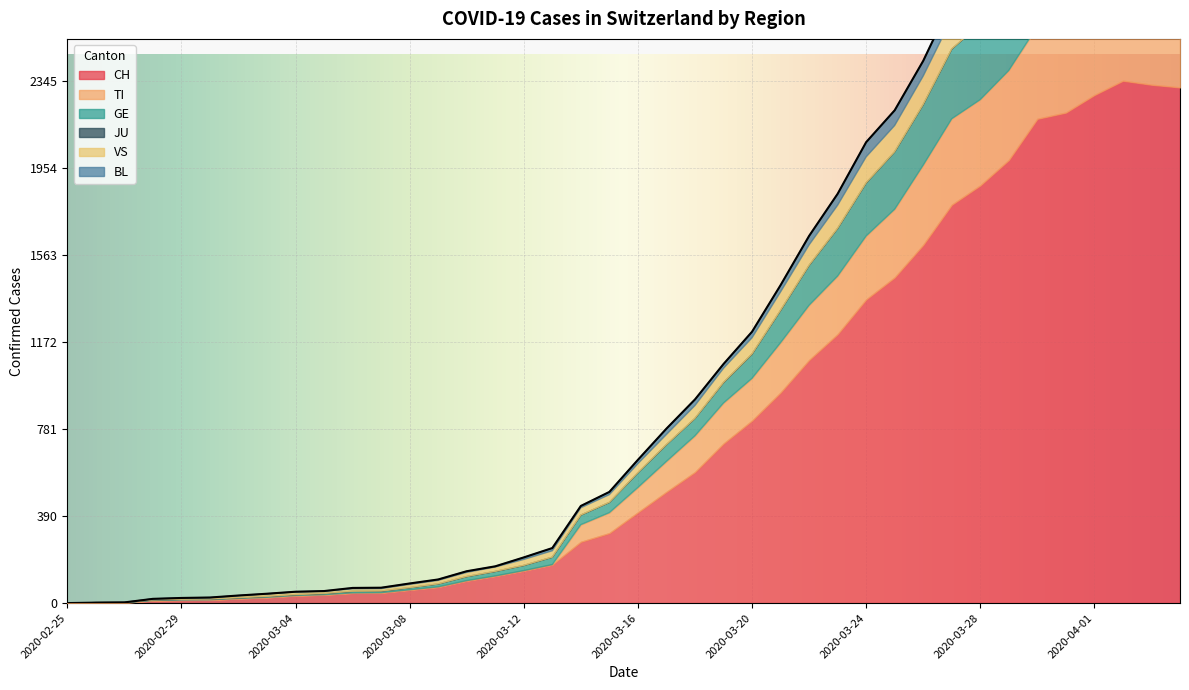

Is it true that TI equals 33 at 2020-03-14?

False